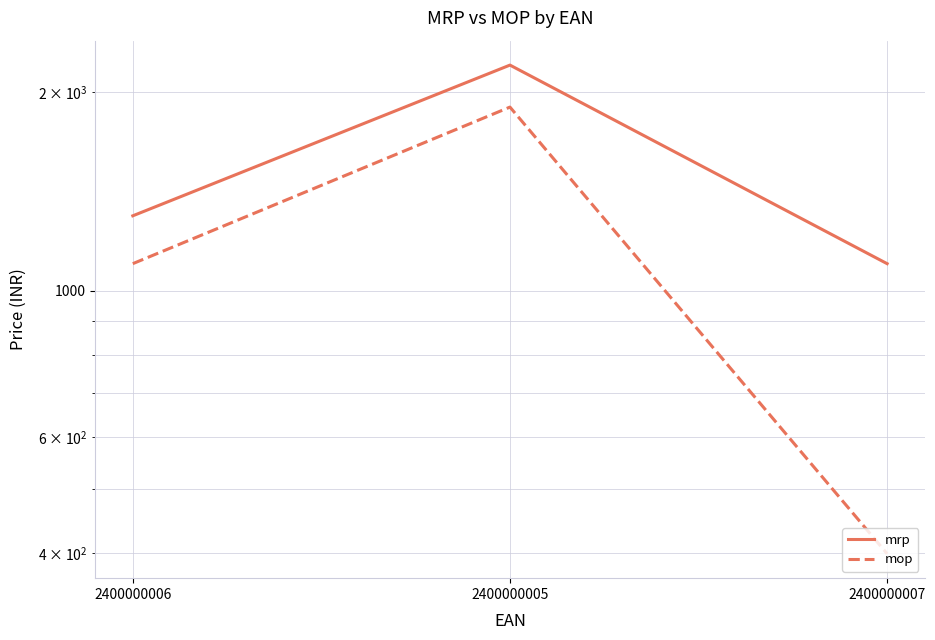

Read the mrp value at 2400000005, to the nearest 50.

2200